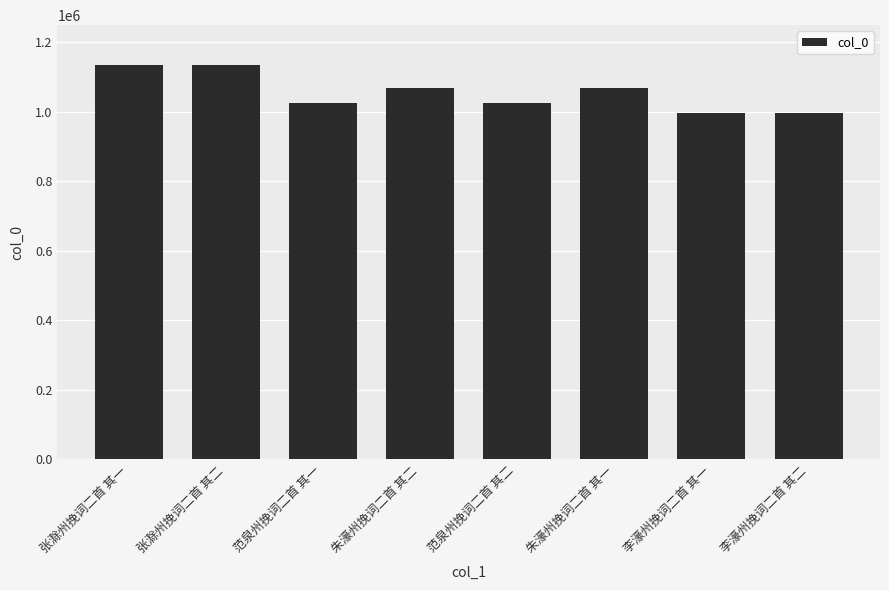

What is the minimum value shown in the chart?

996133